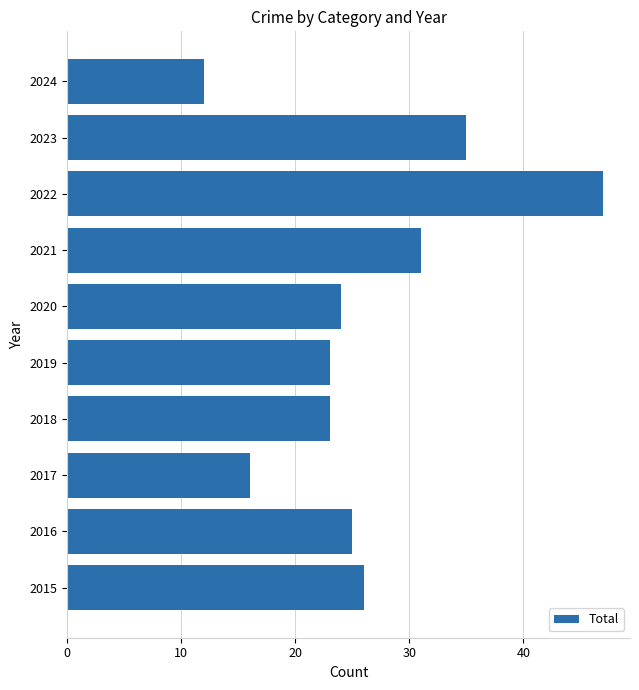

What is the average value?

26